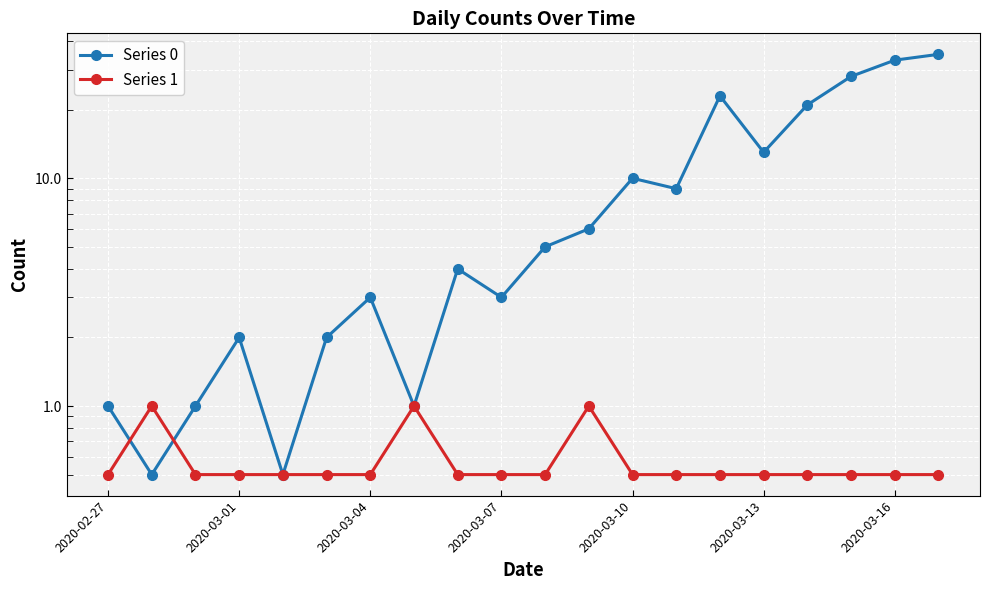

Rank the series at 11 from highest to lowest value.

Series 0, Series 1